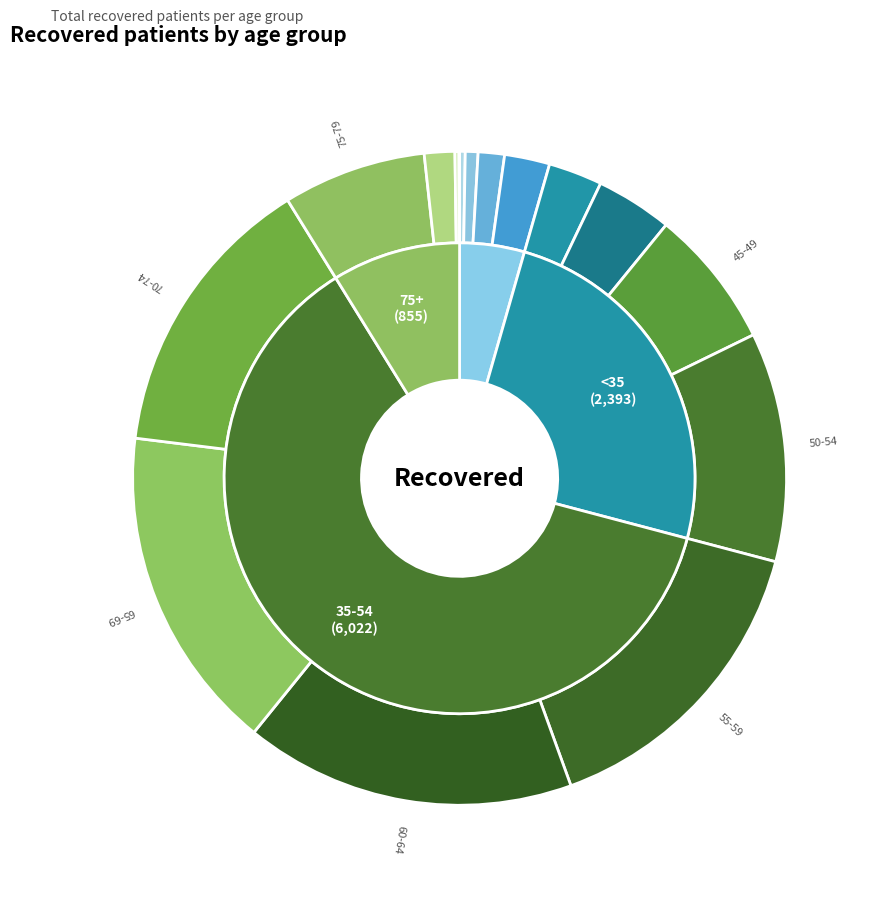

Count the number of slices in the pie.

16